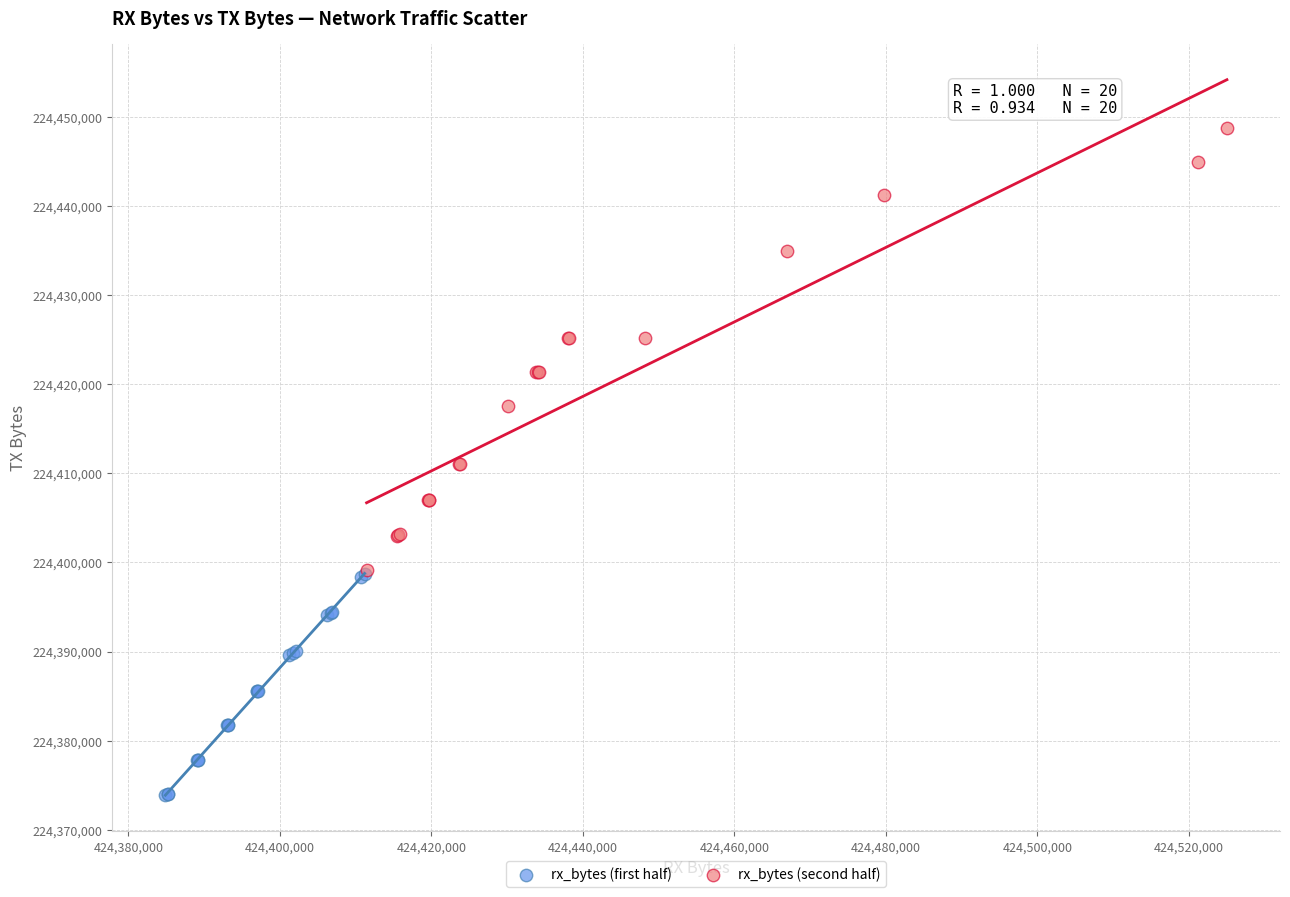

Which series has the widest spread of Y values?

rx_bytes (second half)